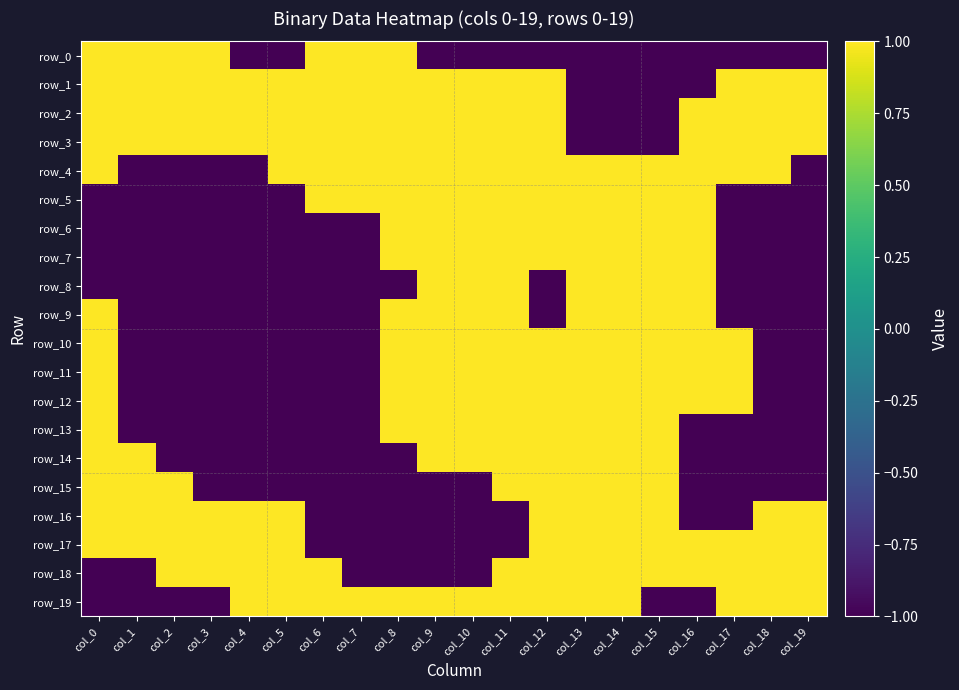

Is it true that row_12 equals 2 at col_15?

False